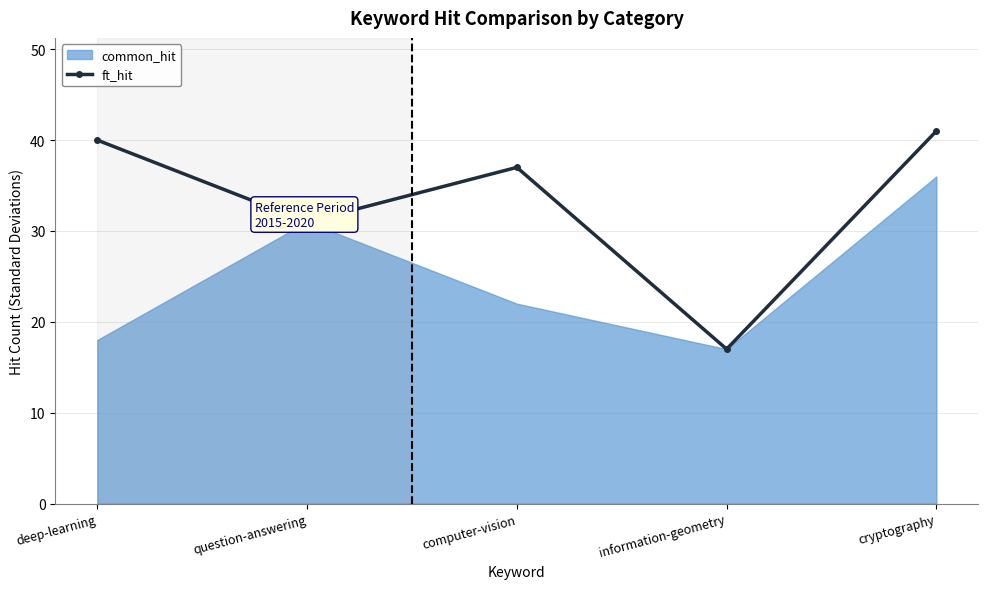

Rank the categories by value from lowest to highest.

information-geometry, question-answering, computer-vision, deep-learning, cryptography